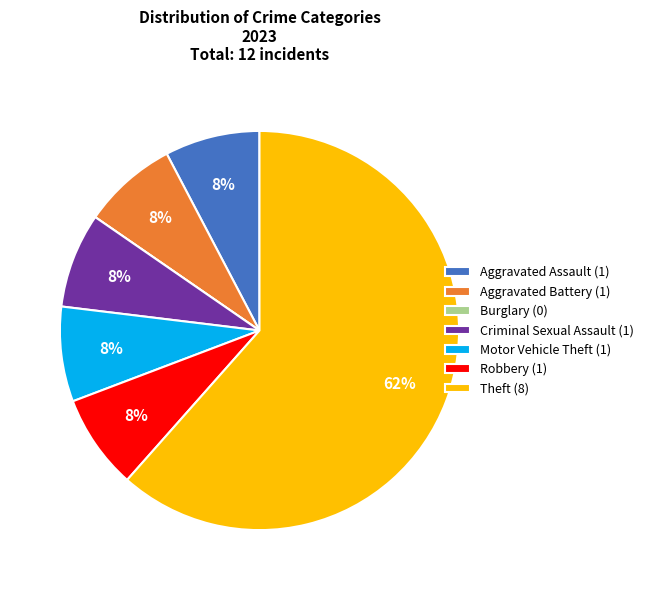

What is the largest slice in the pie chart?

Theft